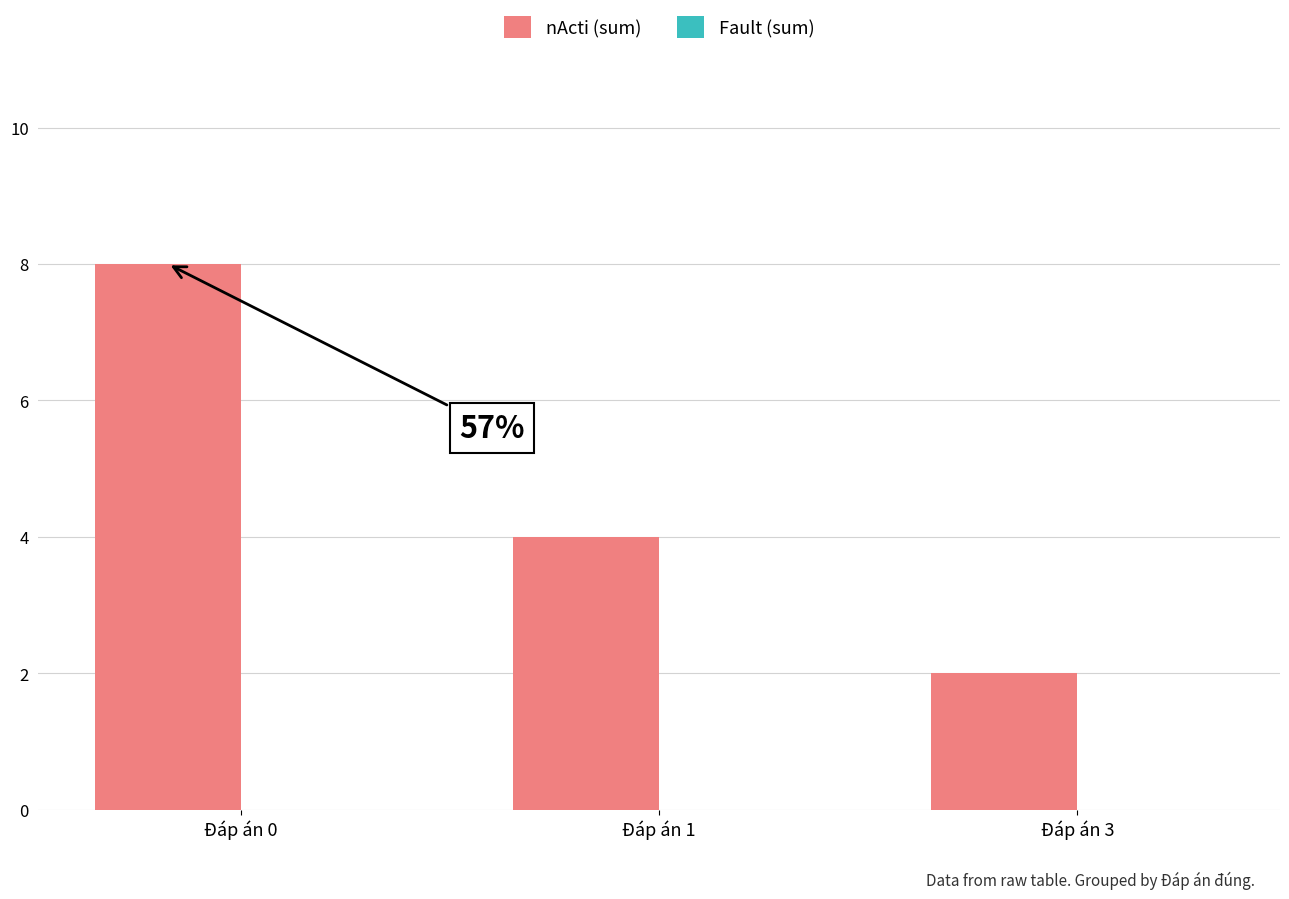

What is the sum of the values at Đáp án 3 and Đáp án 1?

6